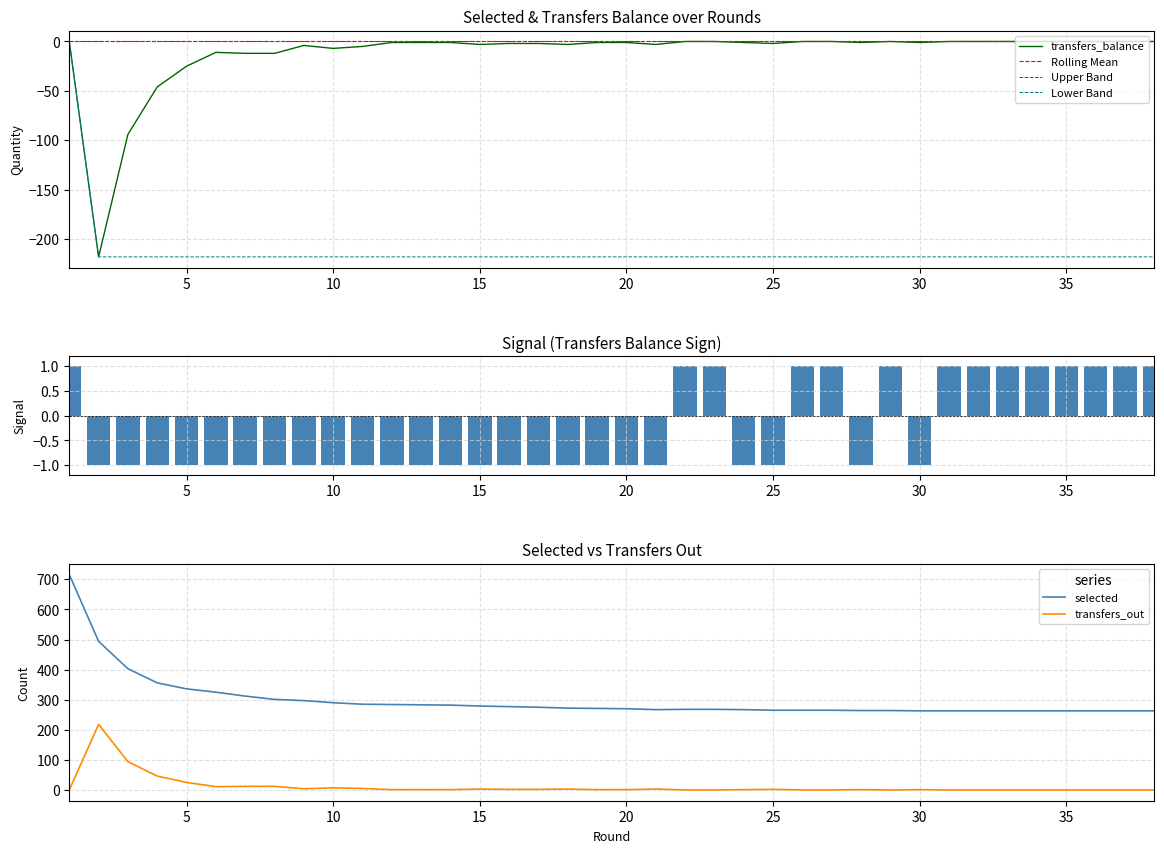

How many values in transfers_out are above zero?

24